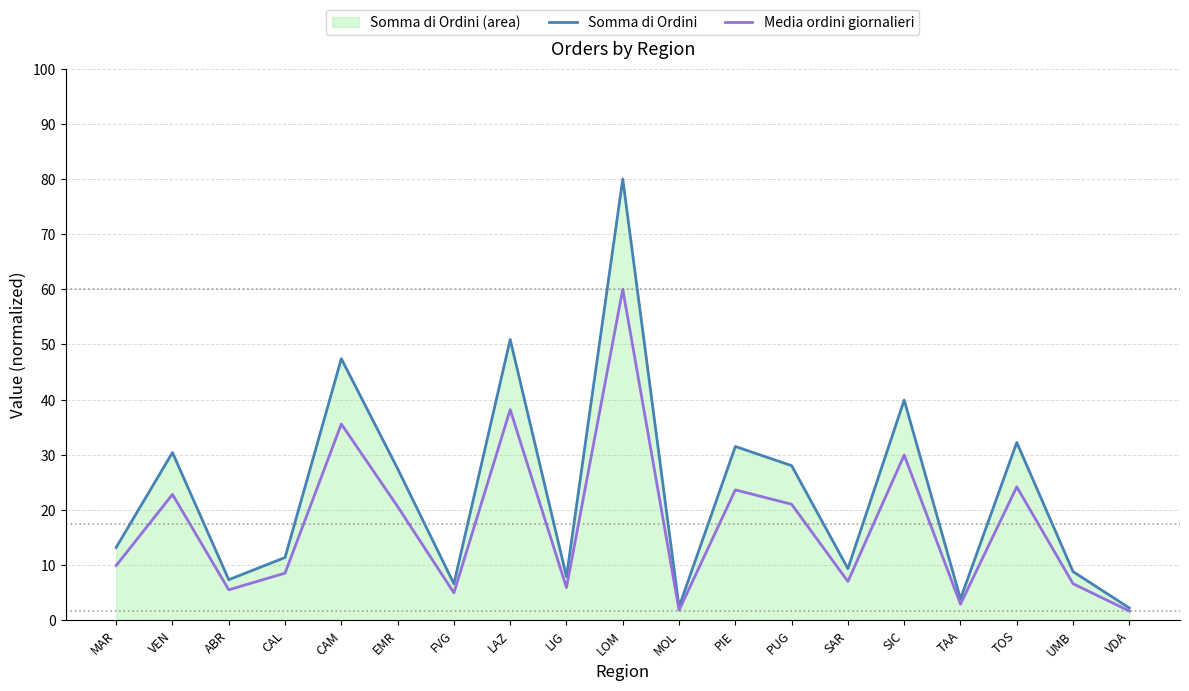

How many categories are shown in the chart?

19